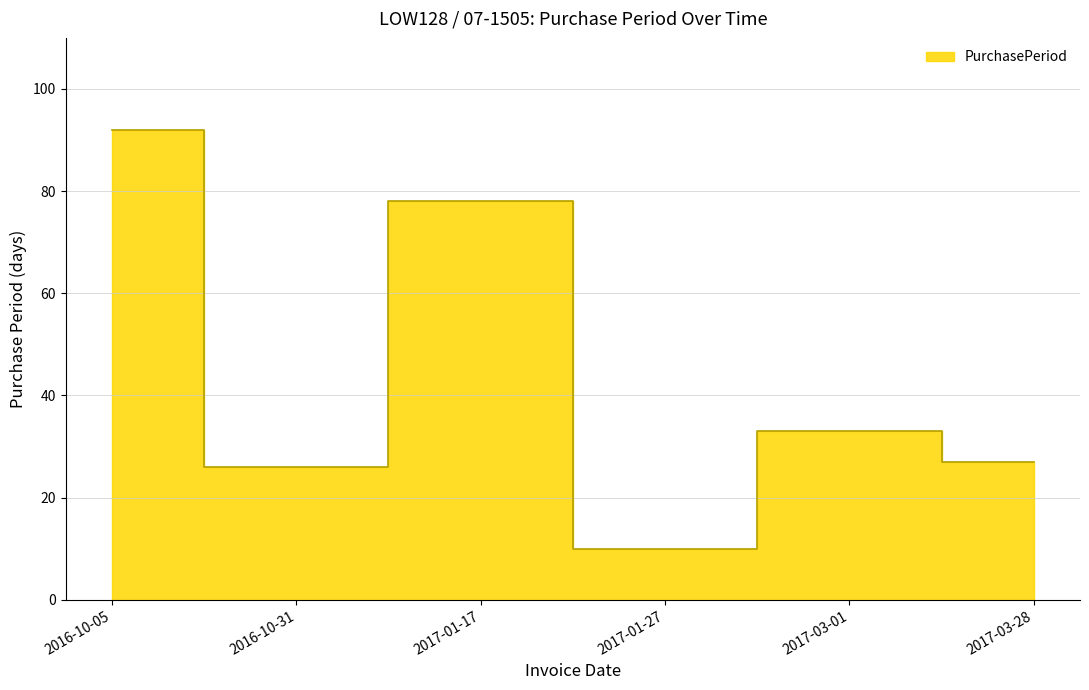

Which category has the highest value across all series?

2016-10-05